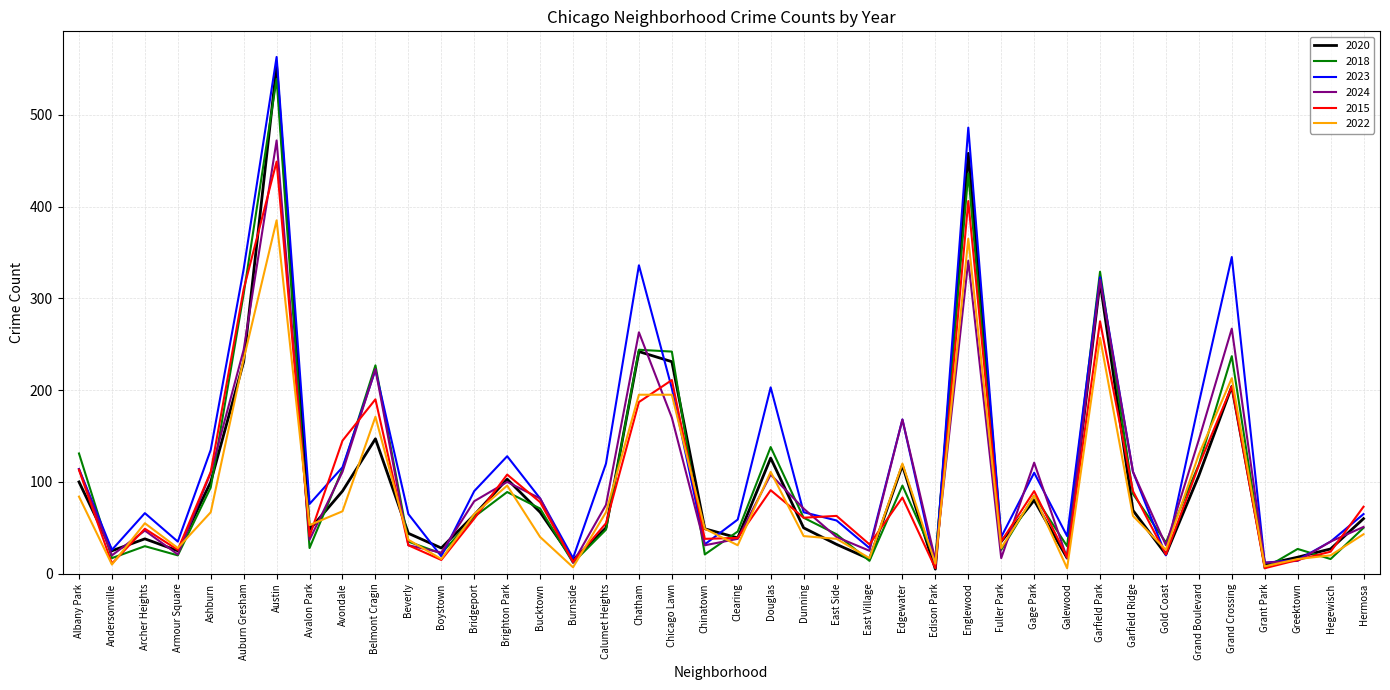

What position from the right is Fuller Park?

12